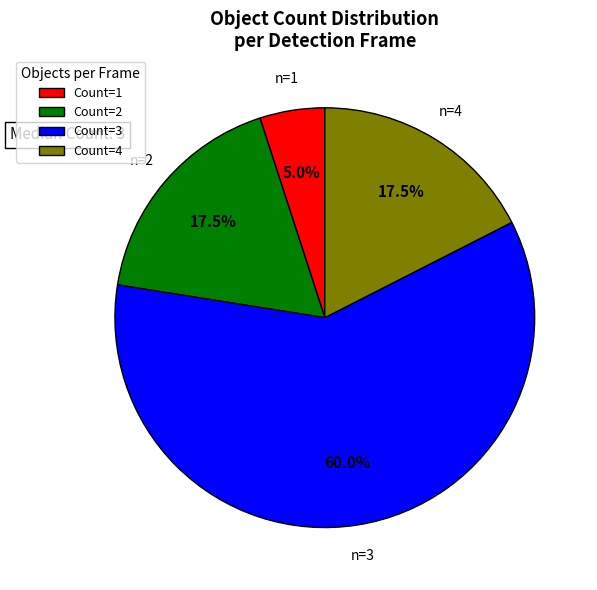

Which category has the biggest portion of the pie?

Count=3